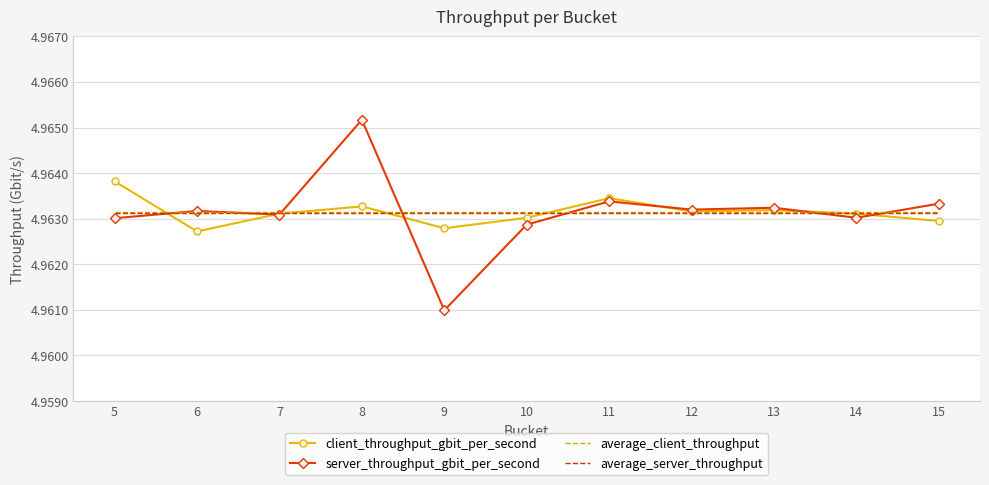

Where is server_throughput_gbit_per_second nearest to the value 4?

9